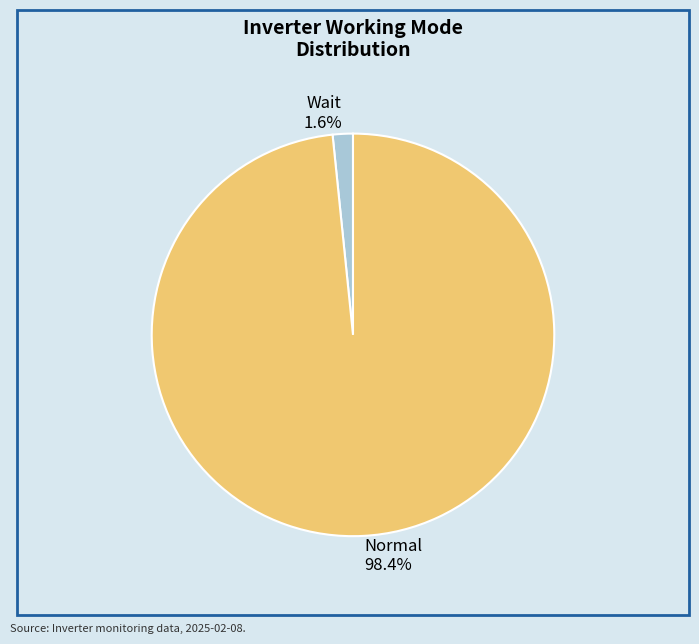

Which slice is the smallest?

Wait